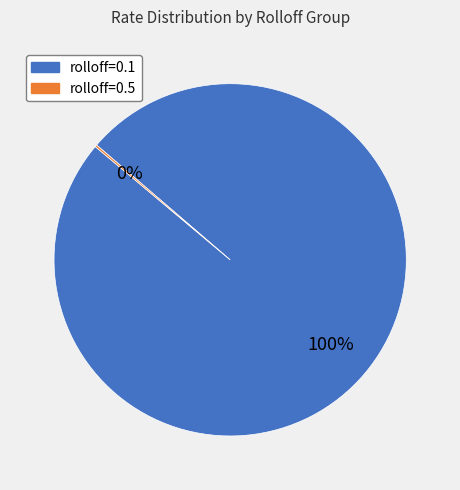

To the nearest percent, what is the difference between the largest and smallest slice percentages?

100%